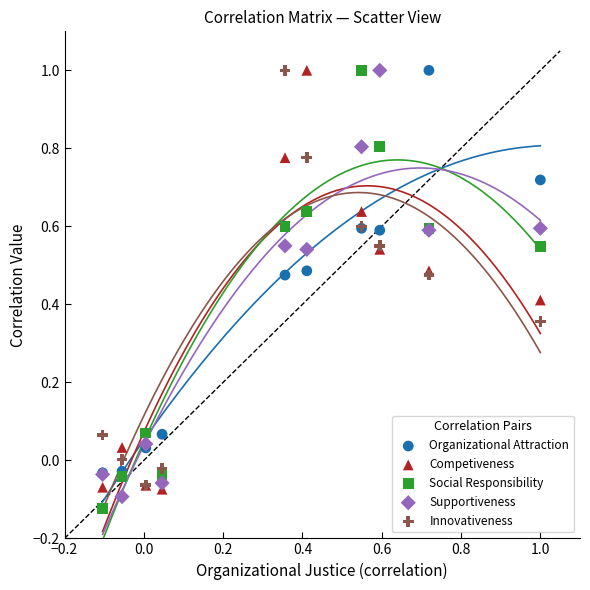

What are all the series names shown in the legend?

Organizational Attraction, Competiveness, Social Responsibility, Supportiveness, Innovativeness